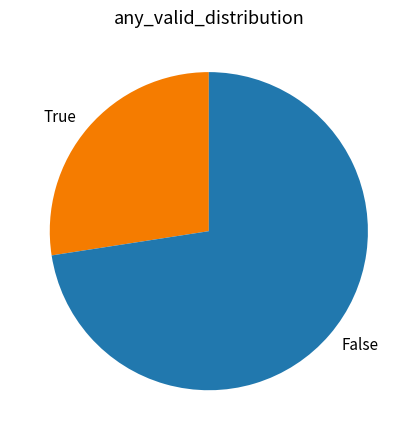

Rank the categories by value from lowest to highest.

True, False